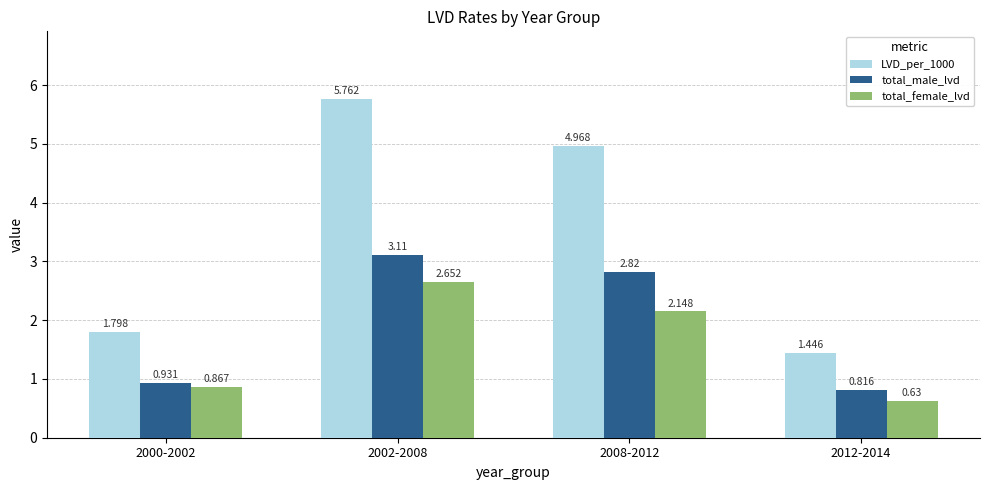

Is the value of total_female_lvd at 2012-2014 greater than the value of total_male_lvd at 2008-2012?

No